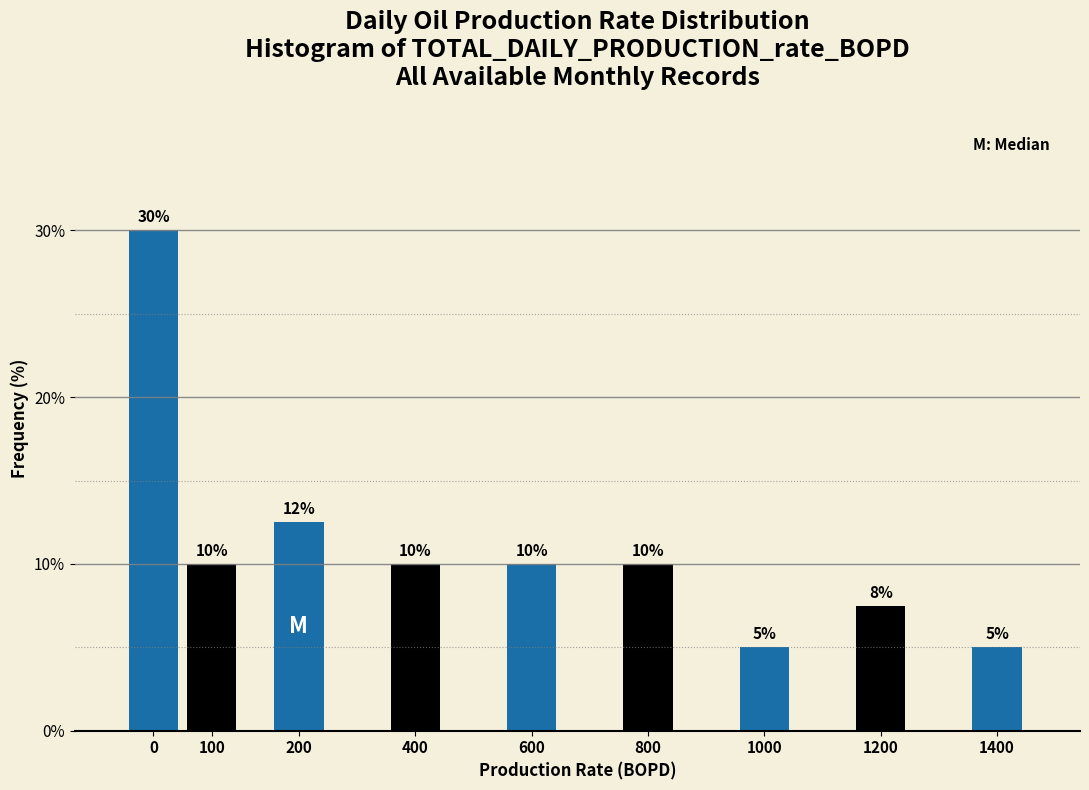

What value does the data have at 1000?

5.0